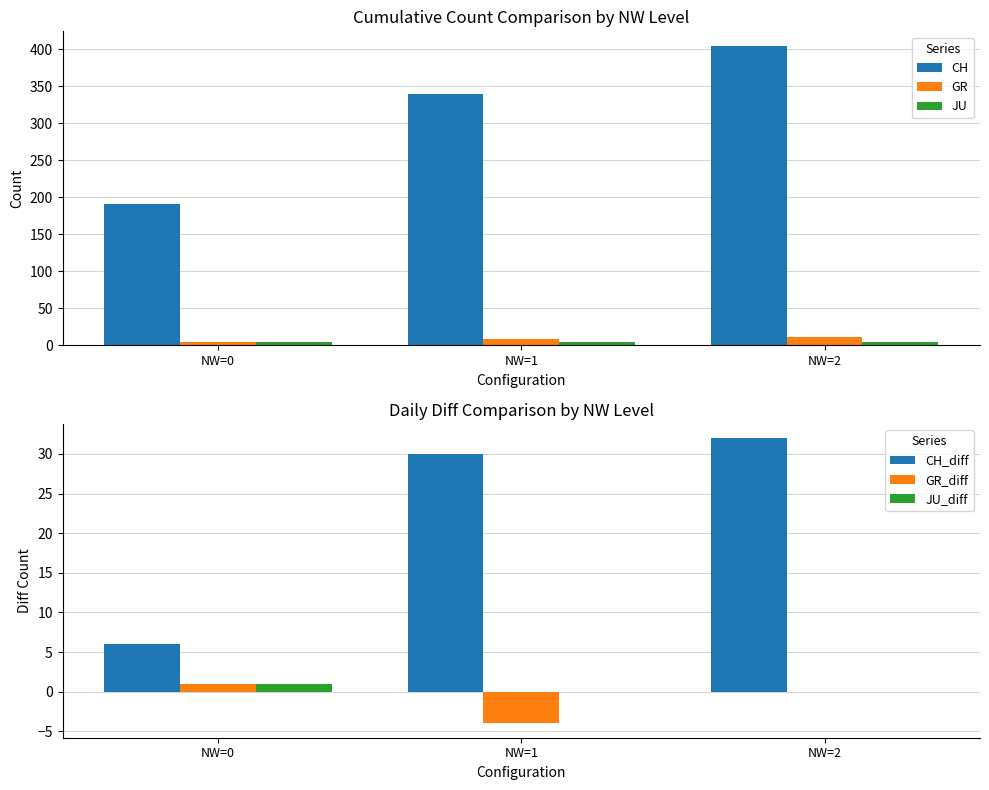

Rank the series at NW=1 from highest to lowest value.

CH, CH_diff, GR, JU, JU_diff, GR_diff